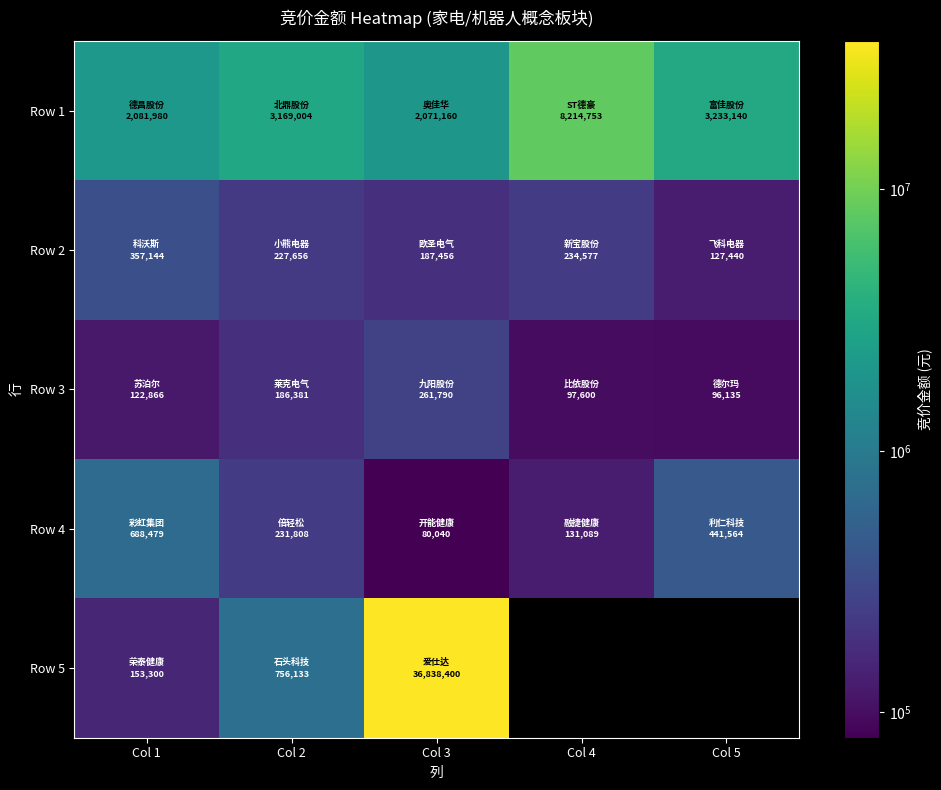

Between Col 1 and Col 5, which series saw the biggest shift?

Row 1